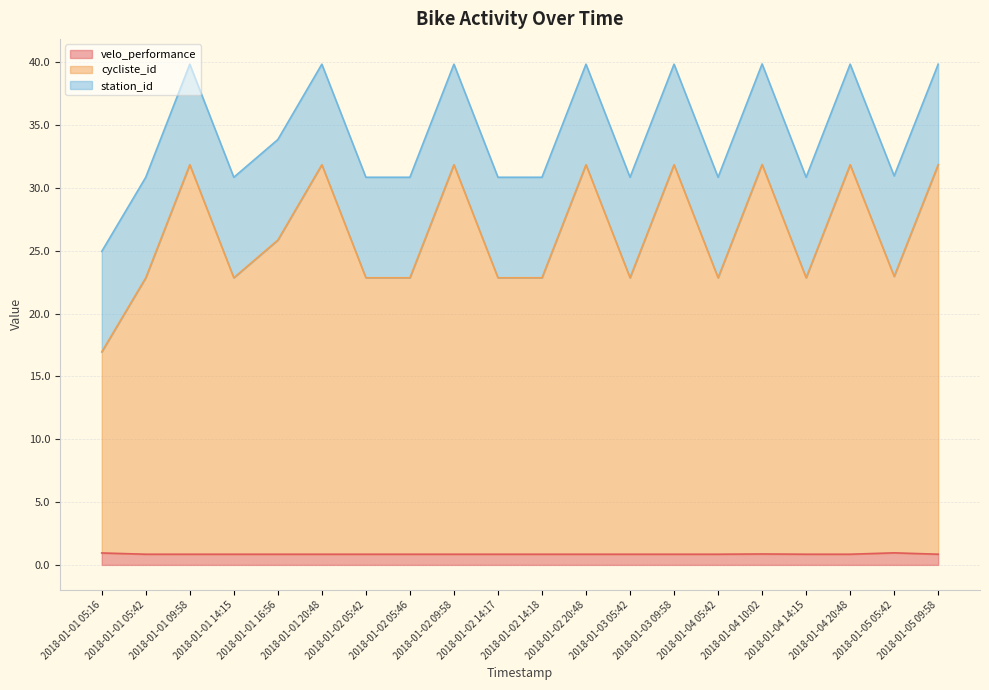

At which category does the chart reach its minimum across all series?

2018-01-01 05:42